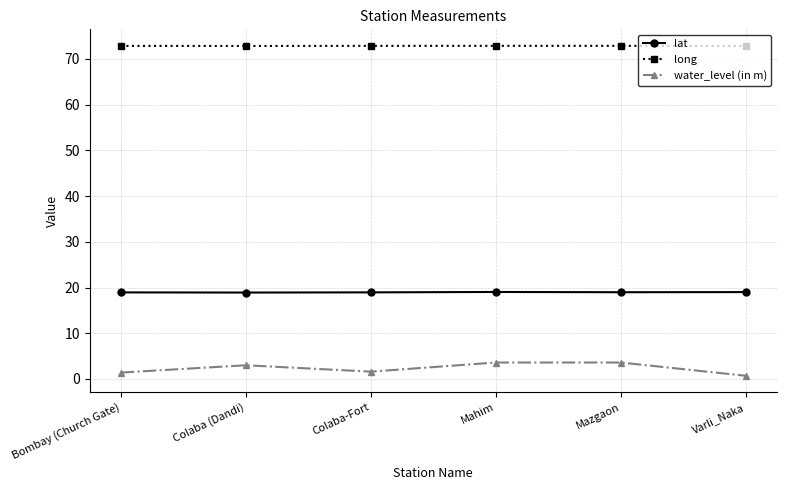

How many values in the water_level (in m) series are below 3?

3